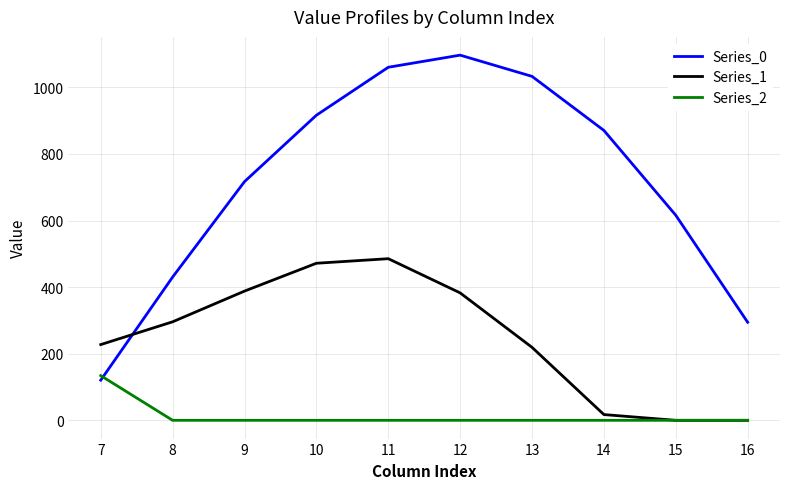

What is the greatest value displayed?

1096.7